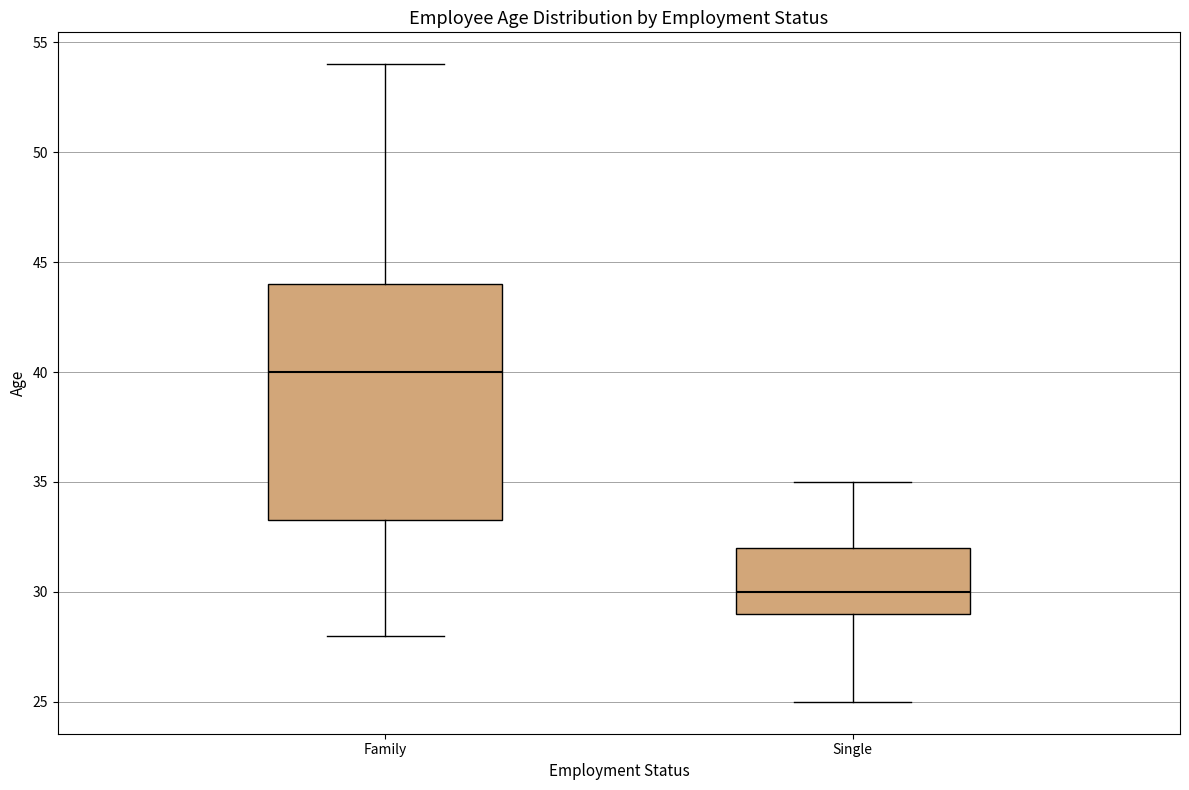

Where does the median line of the box for Single sit on the y-axis? The values are not printed on the chart, so give them approximately, as read against the axis.

30.0